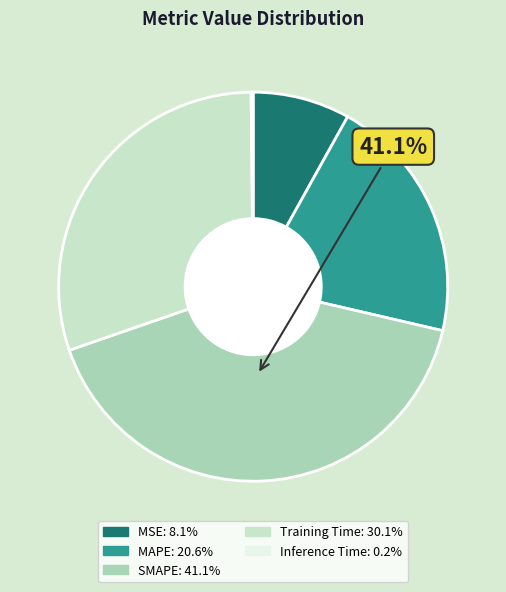

Combined, do Training Time and MSE account for over 50%?

No